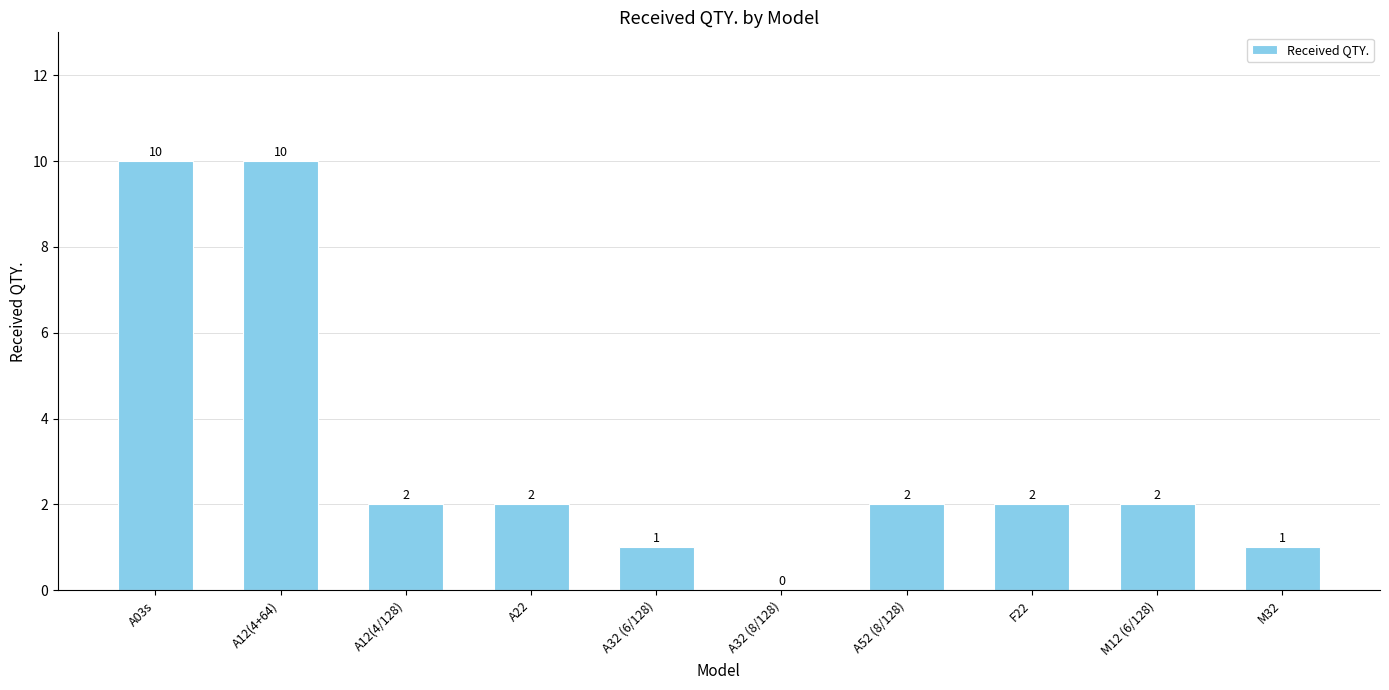

What is the greatest value displayed?

10